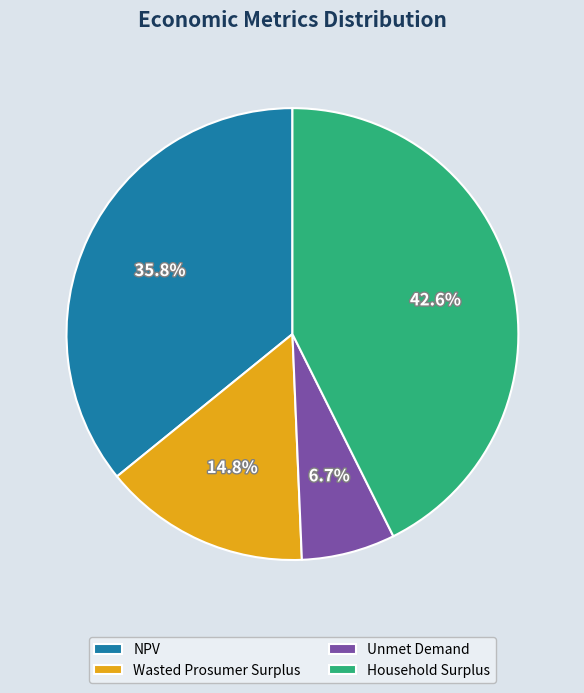

To the nearest percent, what portion does Household Surplus represent?

43%